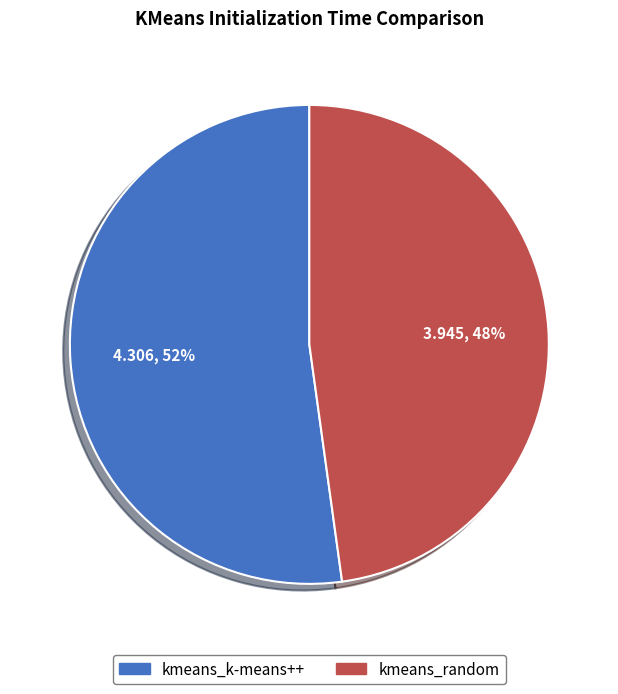

How many slices are in this pie chart?

2